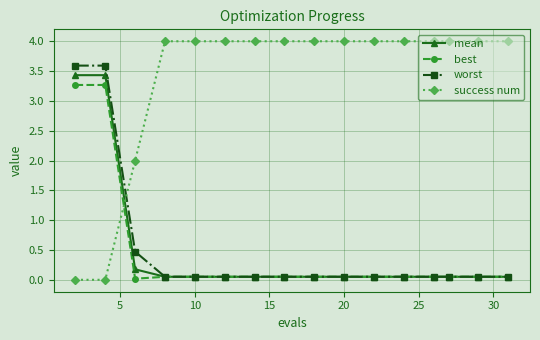

What is the greatest value displayed?

4.0